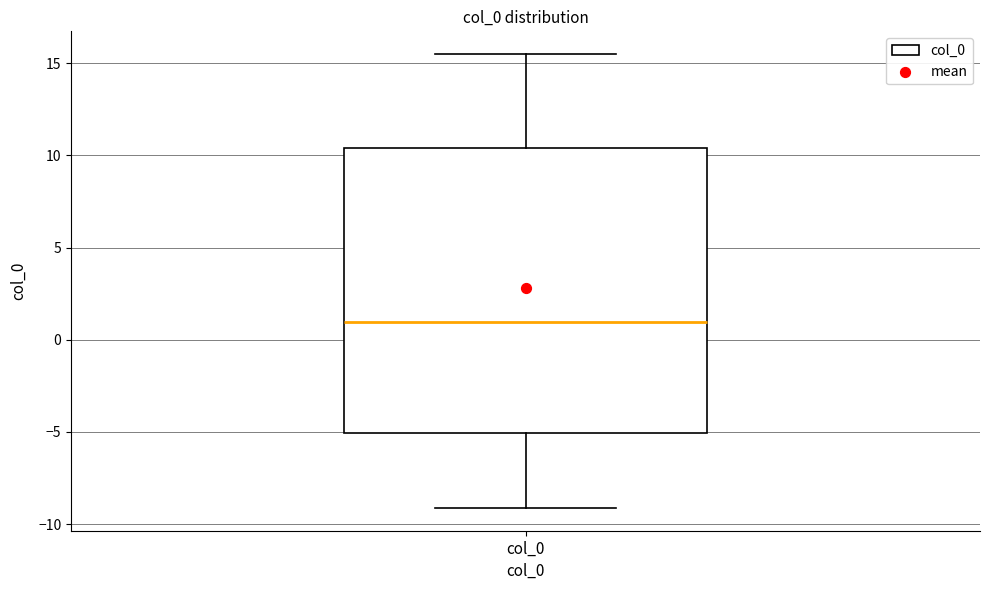

Where does the lower whisker of the box for col_0 end on the y-axis? The values are not printed on the chart, so give them approximately, as read against the axis.

-9.0